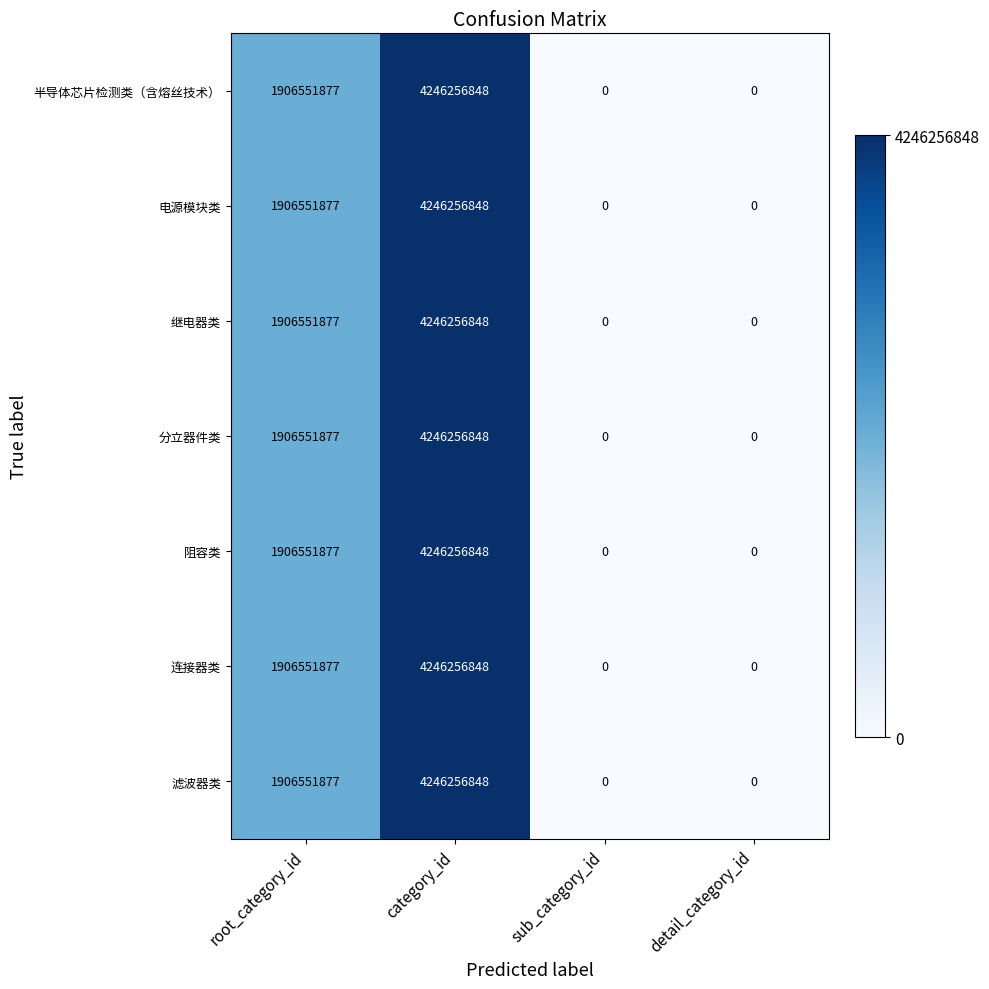

How many categories are shown in the chart?

4